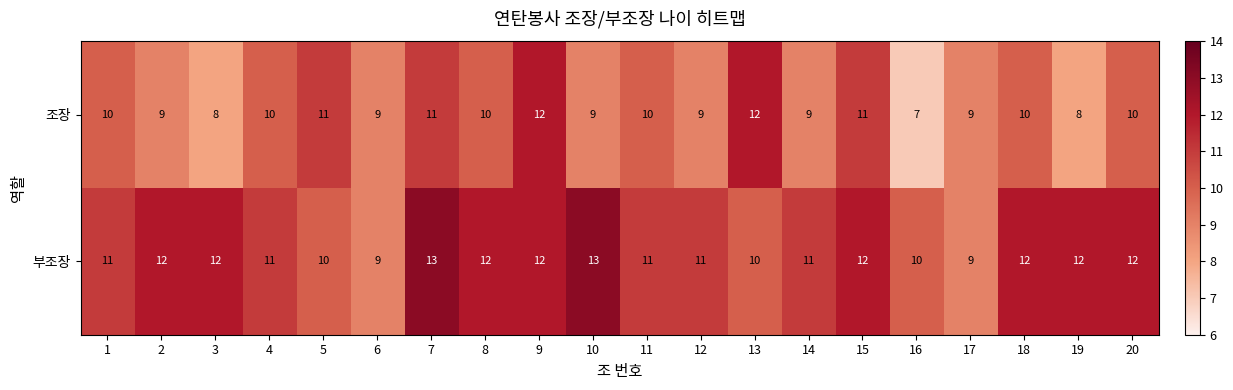

How many distinct data groups are displayed?

2